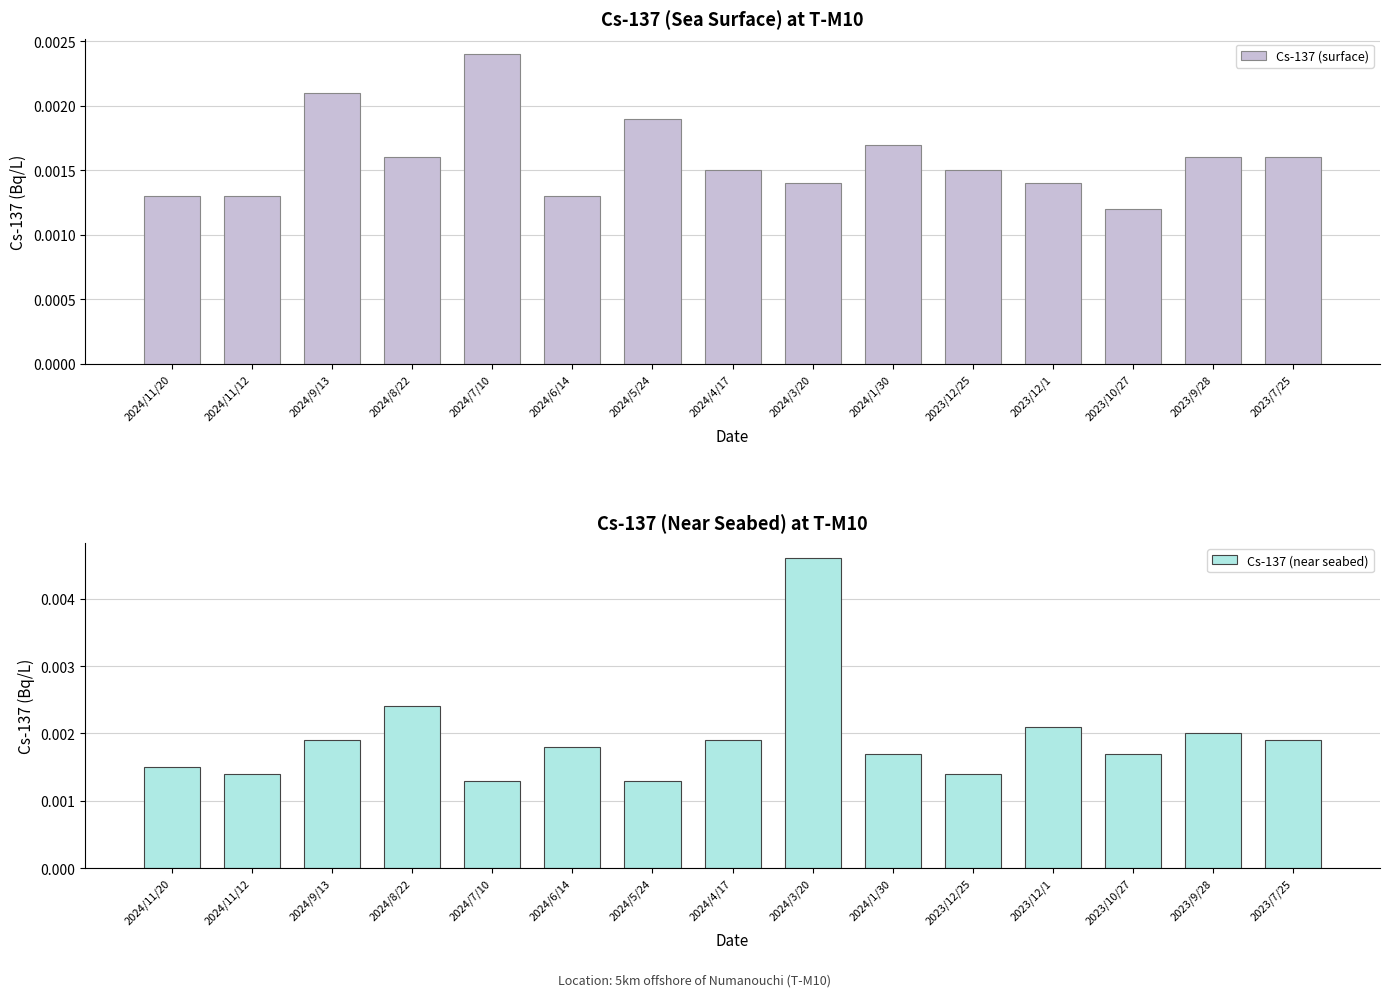

Which series has the largest total across all categories?

Cs-137 (near seabed)